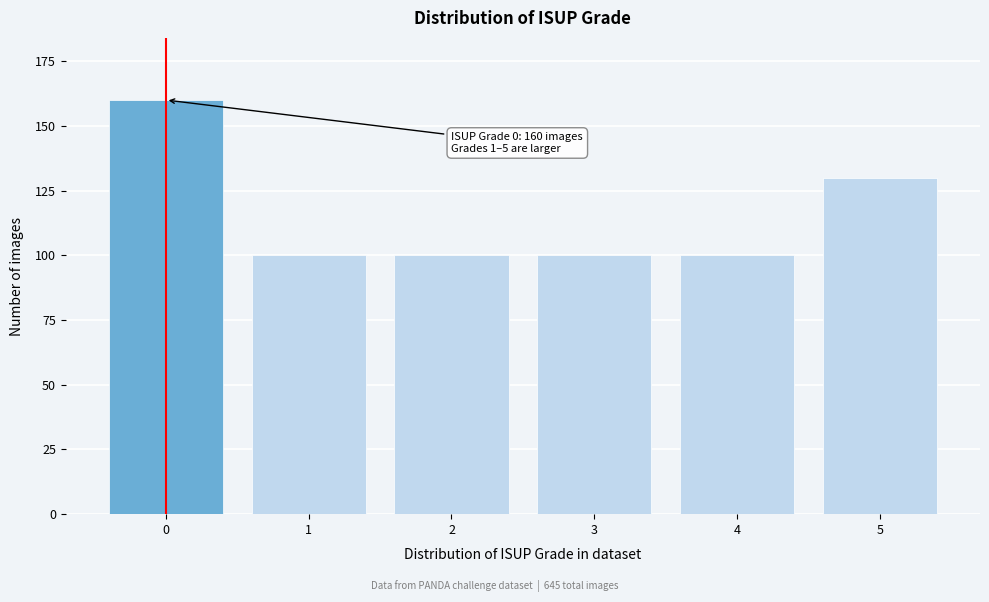

Reading right to left, list all the values displayed in this chart.

130	100	100	100	100	160